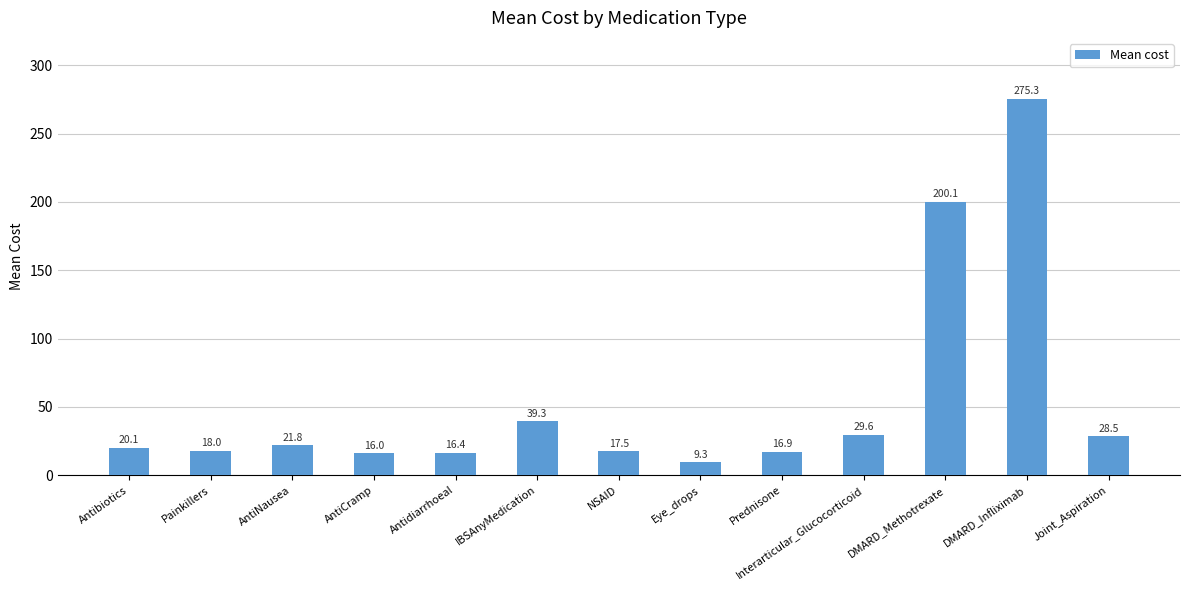

Read the value at Joint_Aspiration.

28.5